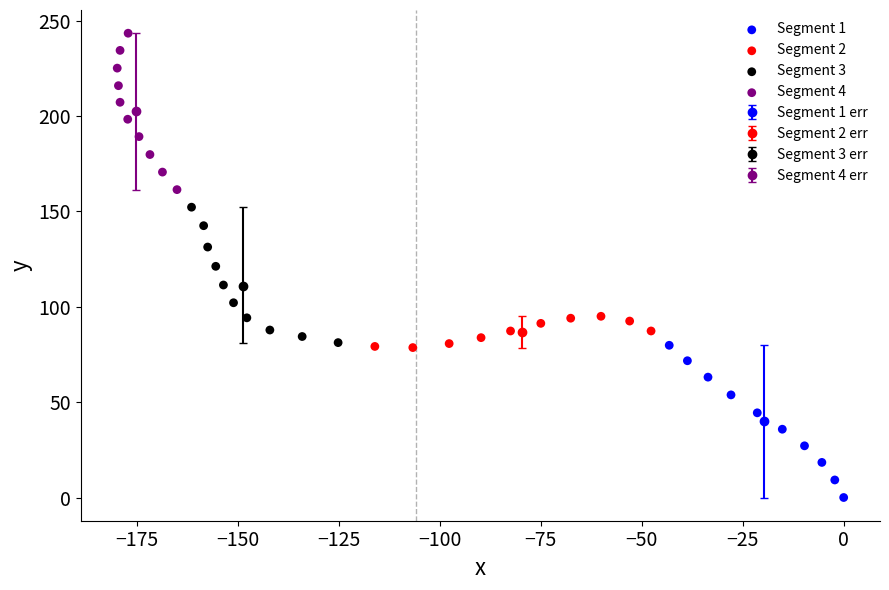

Which series reaches the maximum Y coordinate?

Segment 4